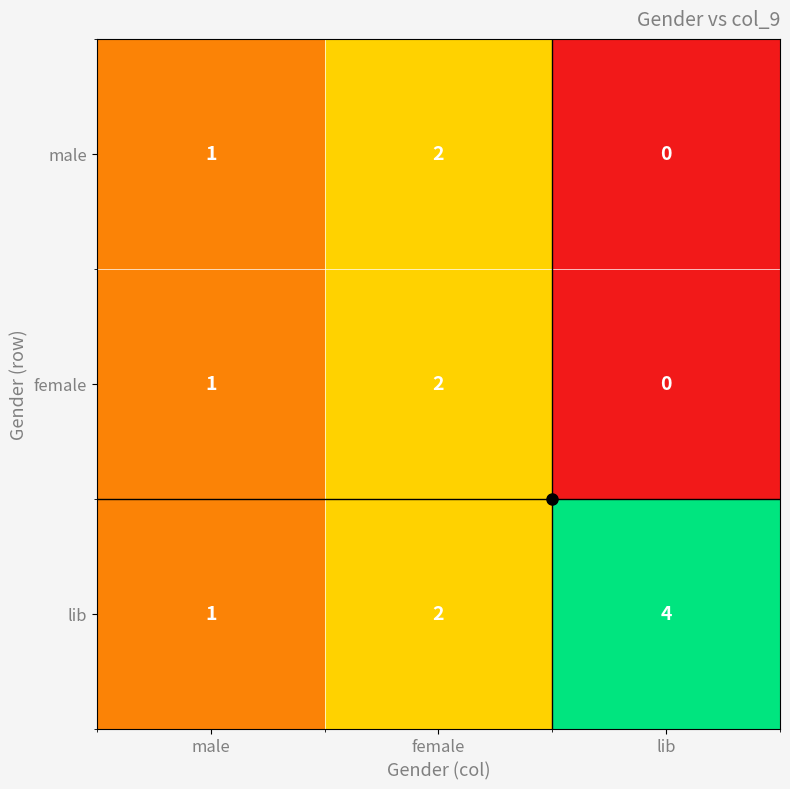

What is the greatest value displayed?

4